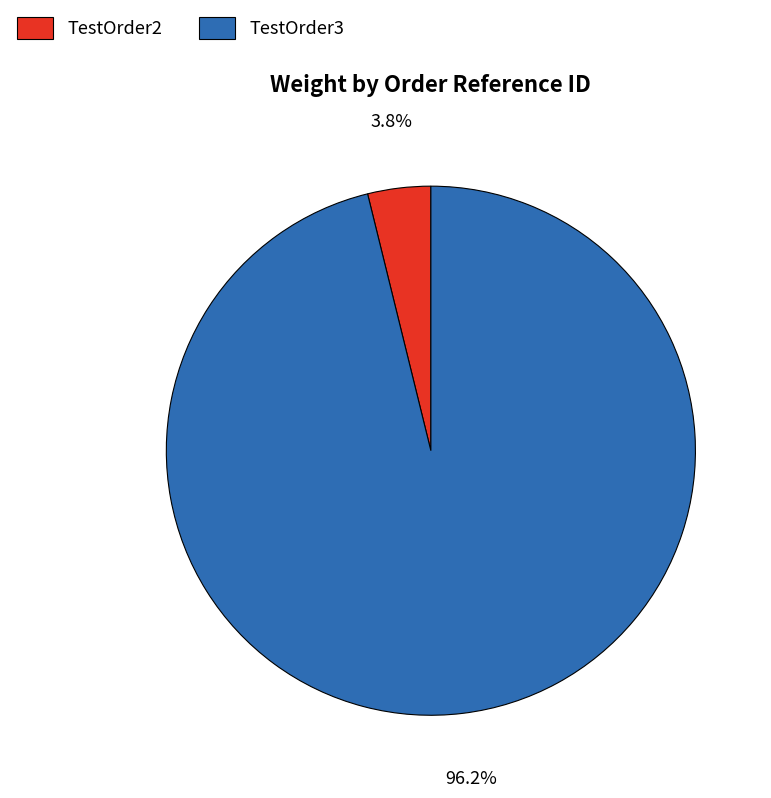

Is it true that TestOrder3 is 85% of the pie?

False